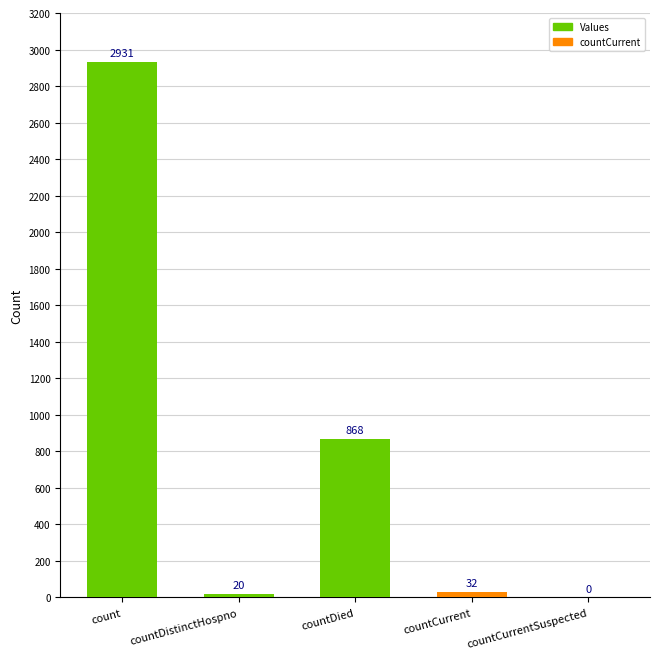

Are the bars horizontal?

No